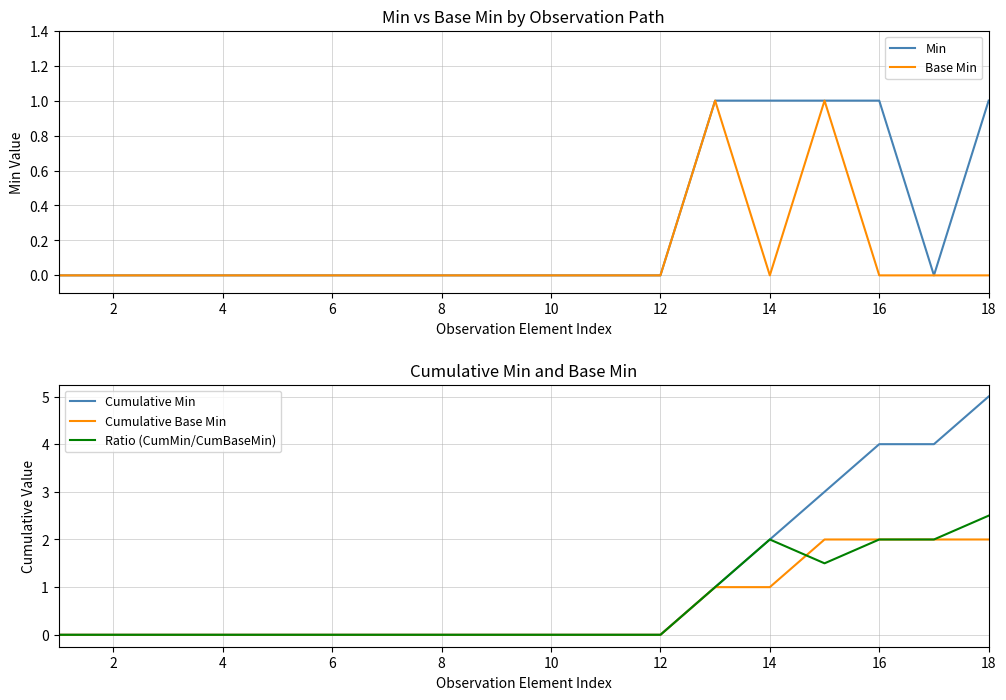

True or false: Ratio (CumMin/CumBaseMin) and Cumulative Min intersect in this chart.

False